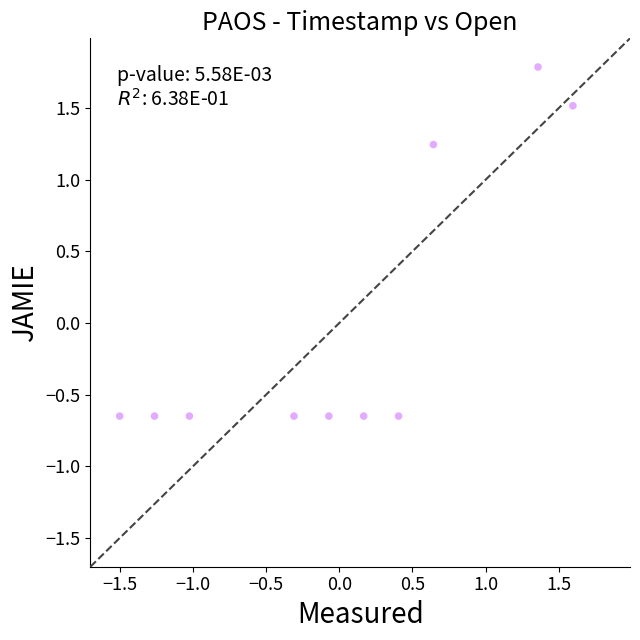

What is the range of Y values (max minus min)?

2.4